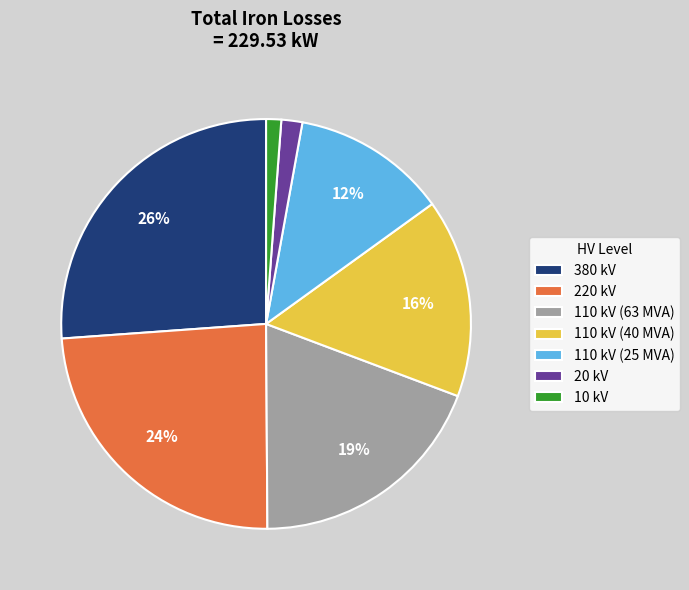

How many slices are in this pie chart?

7